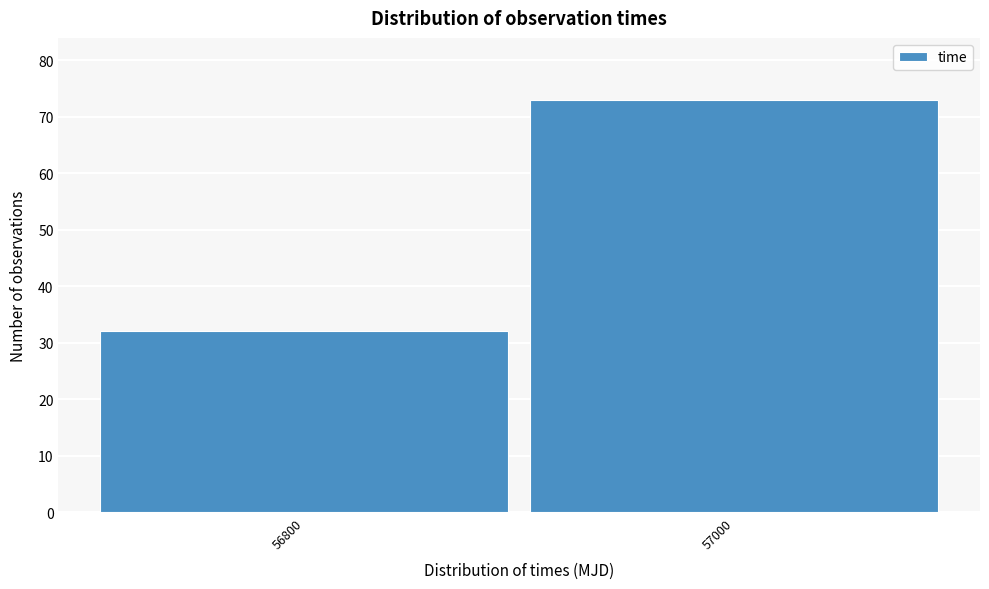

Reading left to right, extract all data points from this chart.

32	73